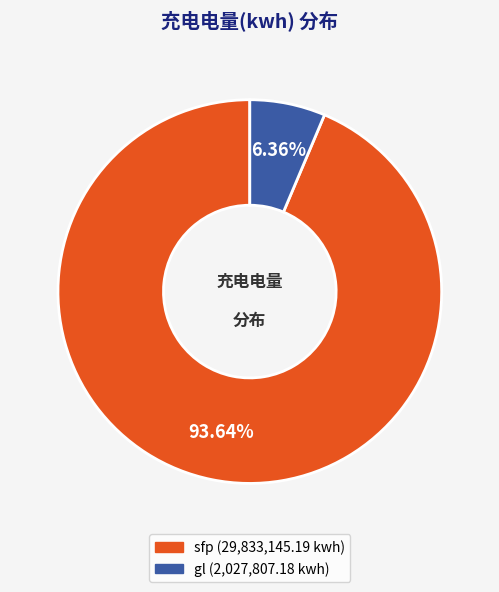

Does sfp represent more than half of the total?

Yes